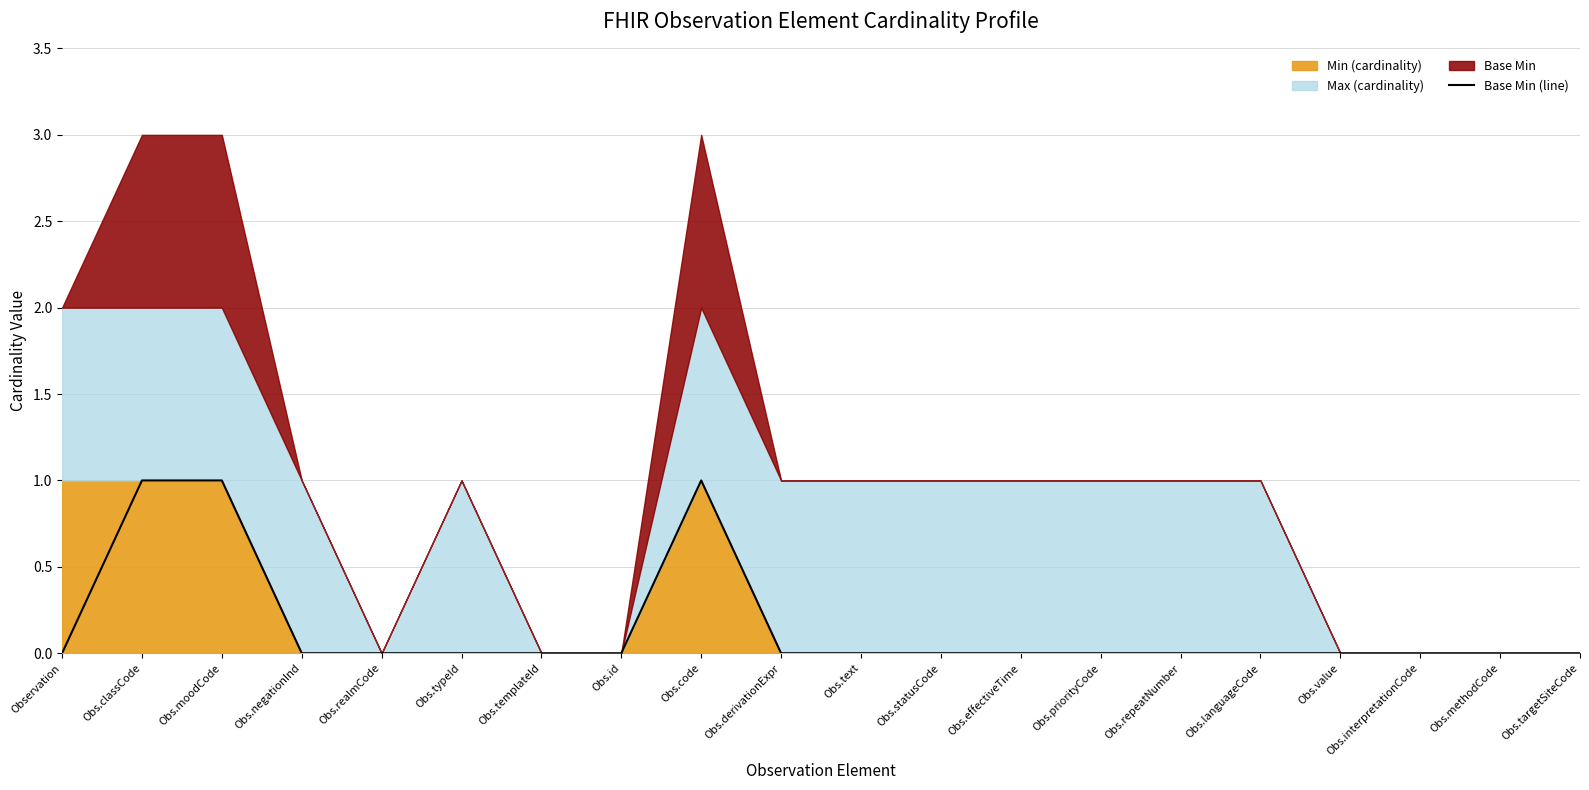

Is it true that the value at Obs.languageCode is -1?

False